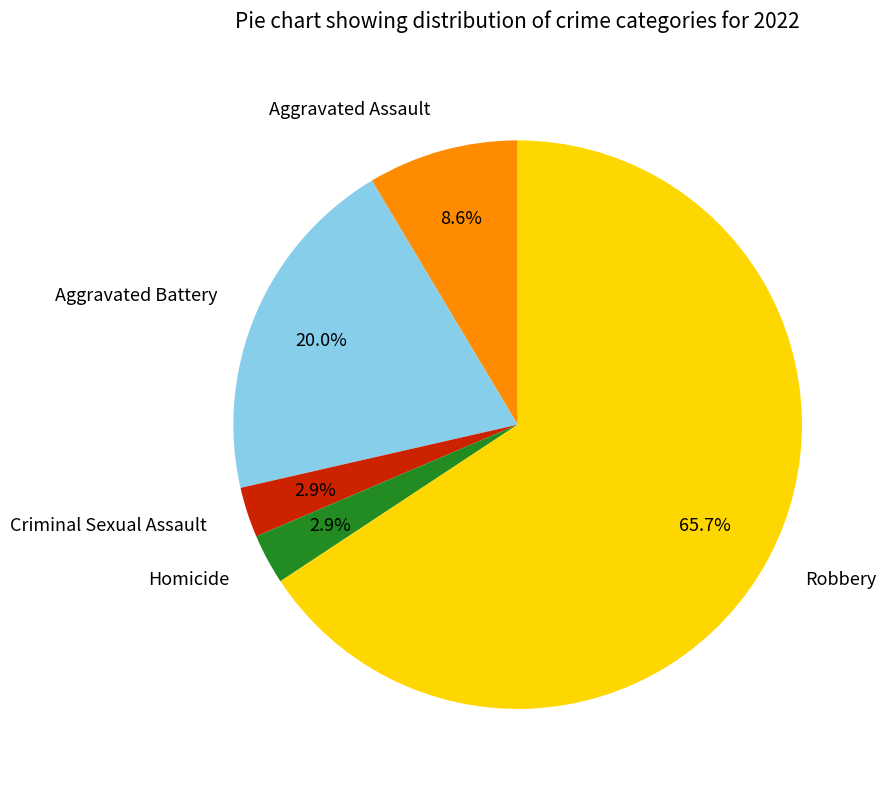

Does Robbery represent more than half of the total?

Yes